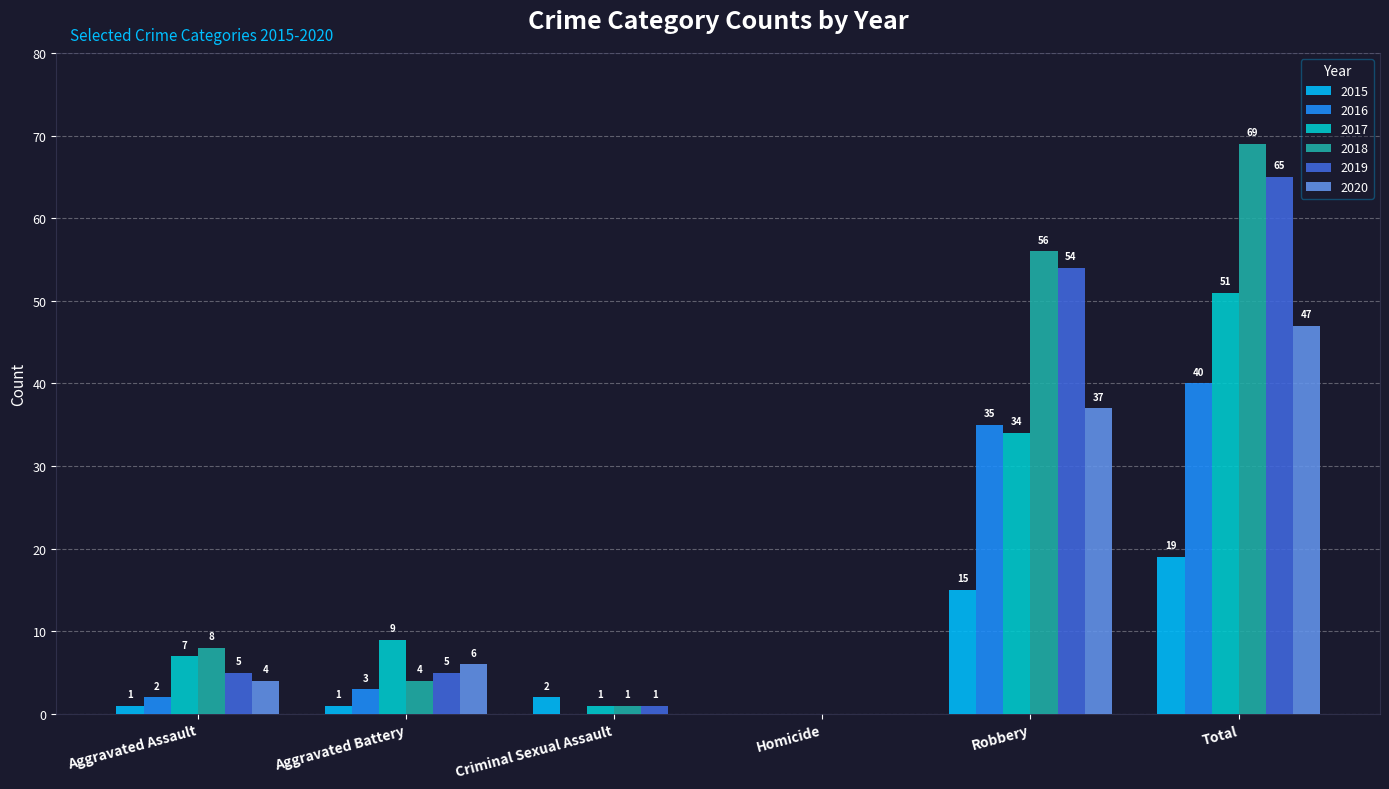

Are the bars horizontal?

No